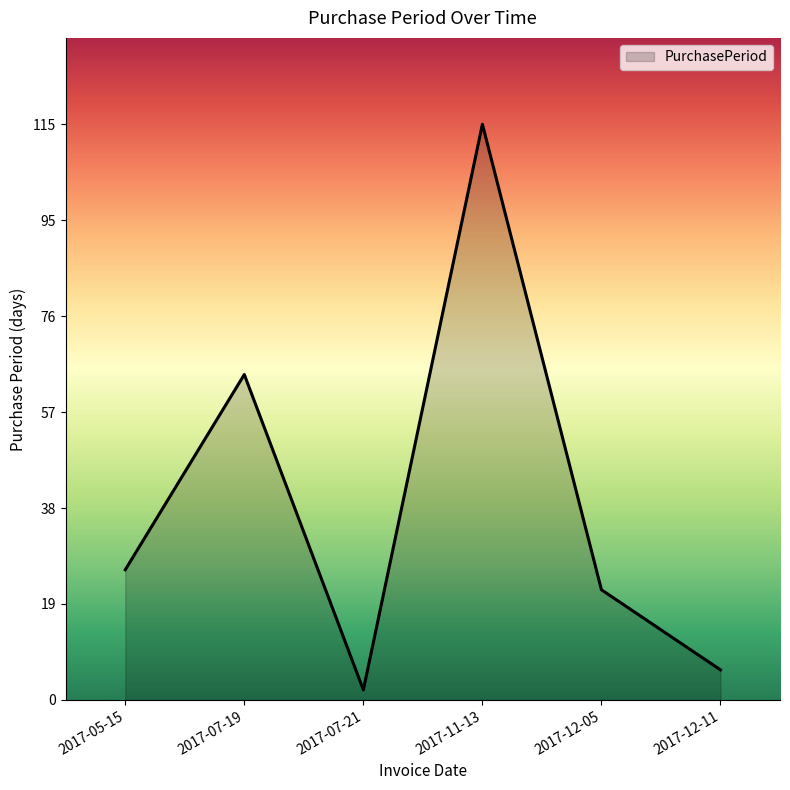

True or false: the data shows 115 at 2017-11-13.

True